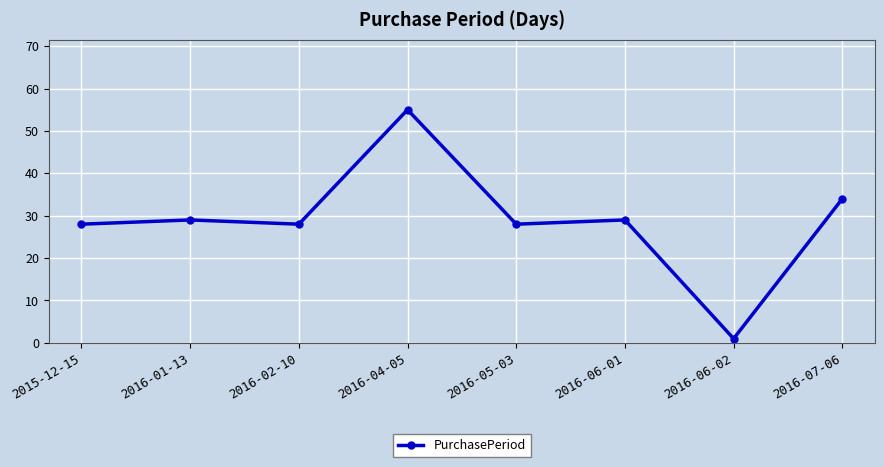

The chart shows a value of 34 at 2016-07-06. True or false?

True